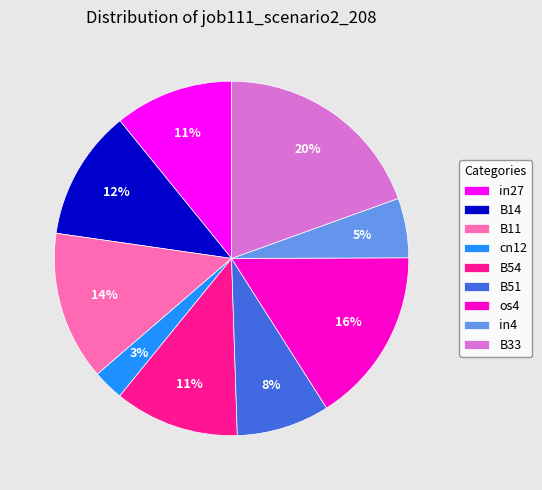

How many slices are in this pie chart?

9